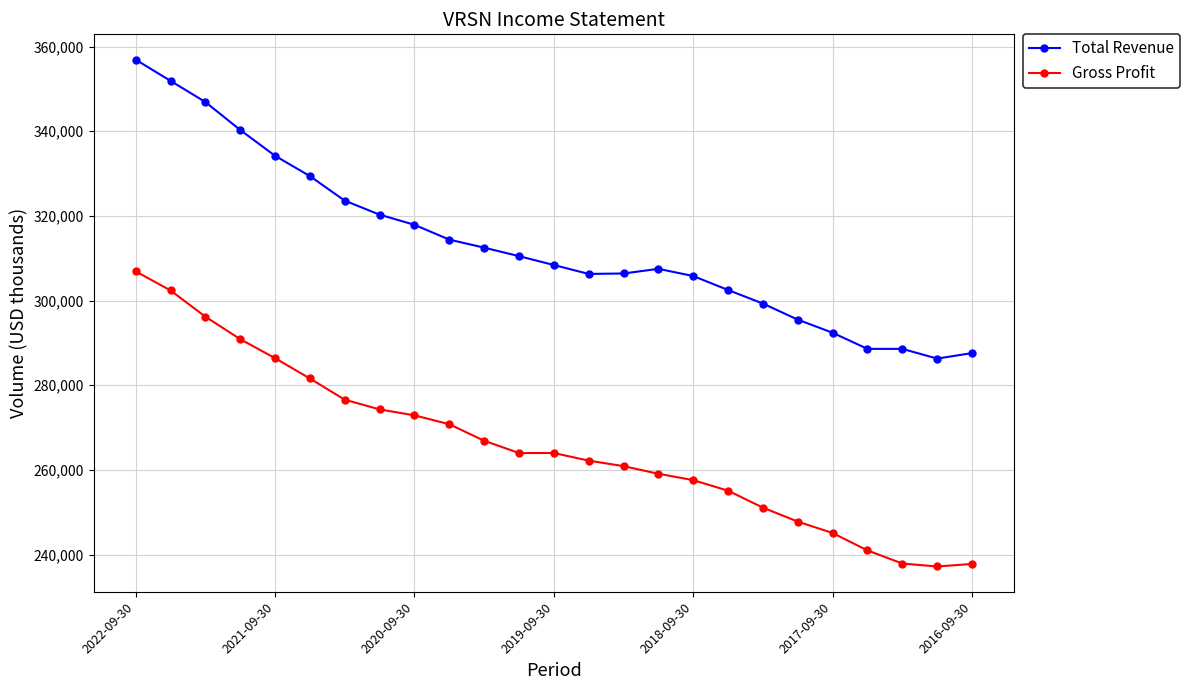

What is the value of the Total Revenue point at the 13th from the left?

308400